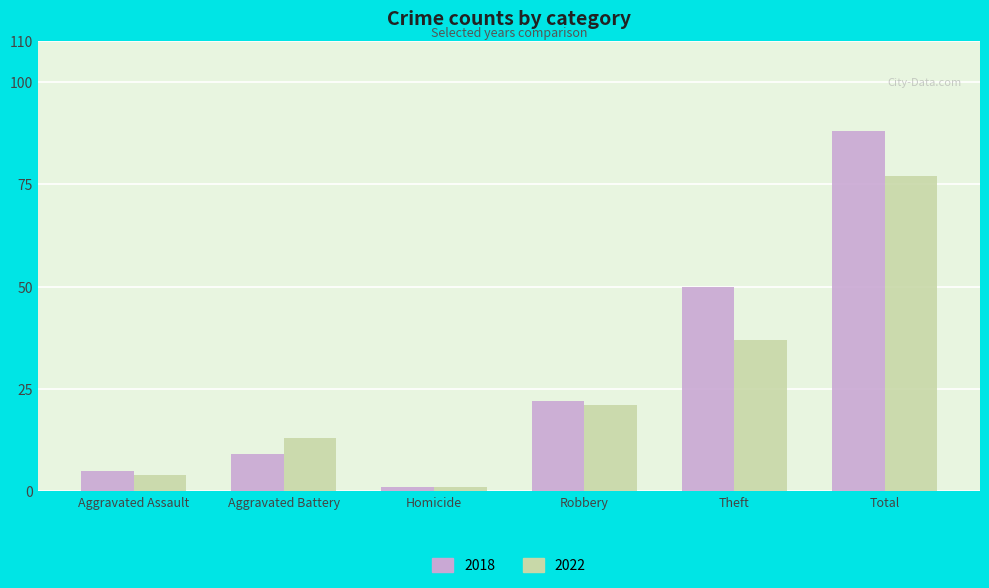

What is the difference between the 2022 values at Robbery and Aggravated Battery?

8